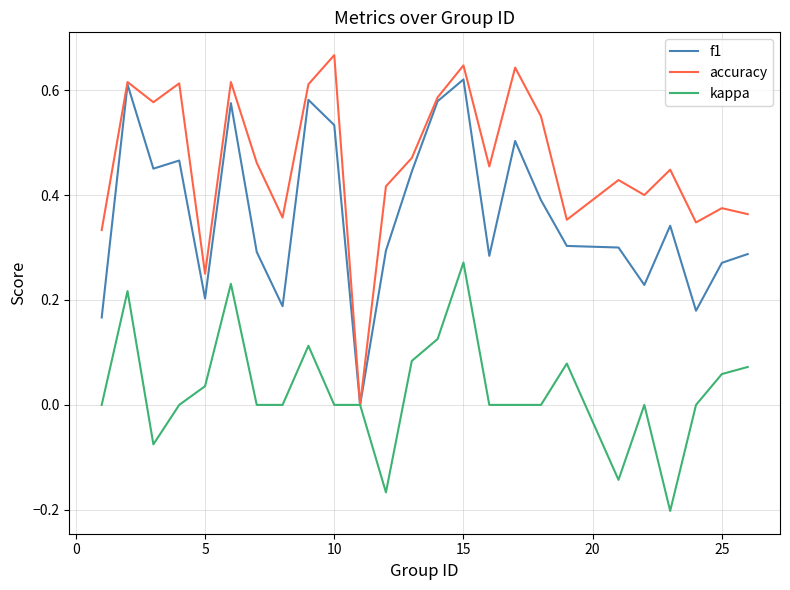

Which series has the largest range (max minus min)?

accuracy